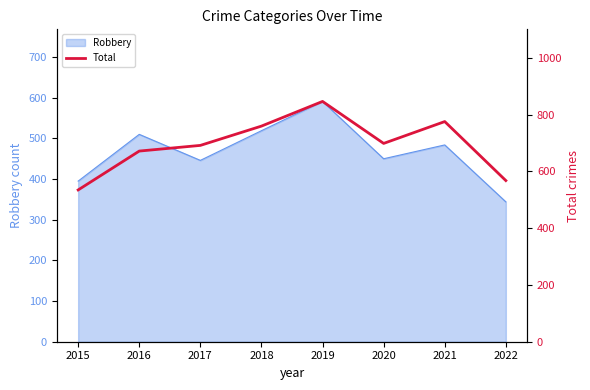

What is the value of the 8th point from the left?

568